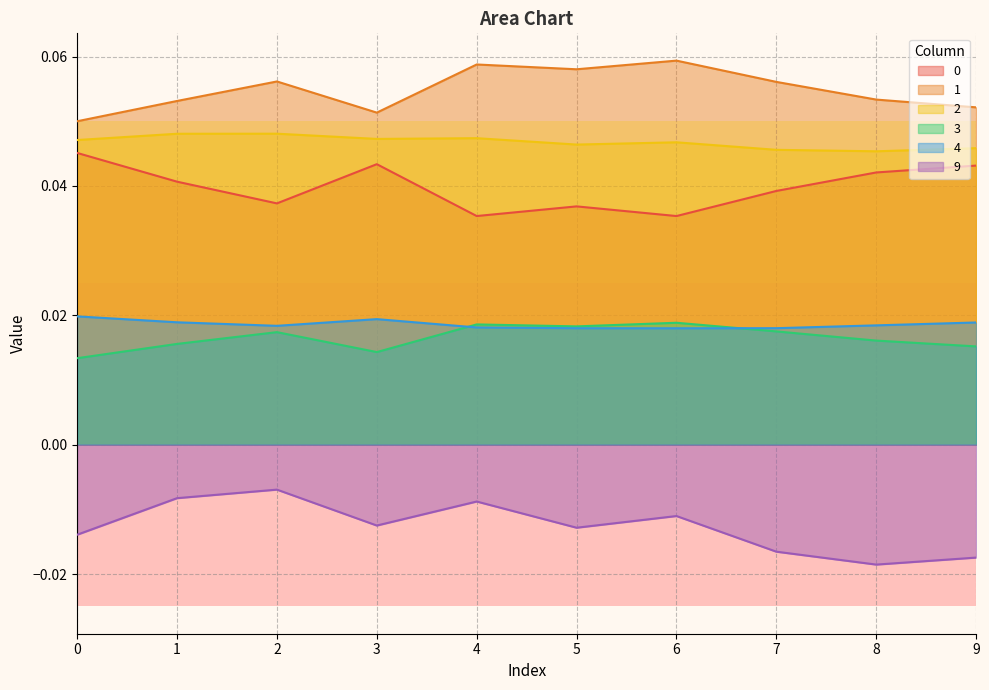

What is the greatest value displayed?

0.1